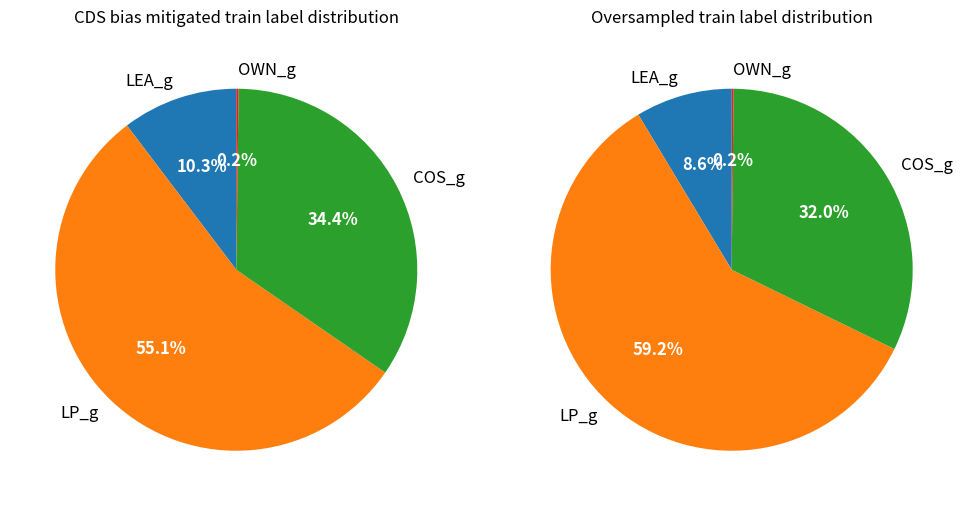

The OWN_g slice represents 0% of the pie. True or false?

True